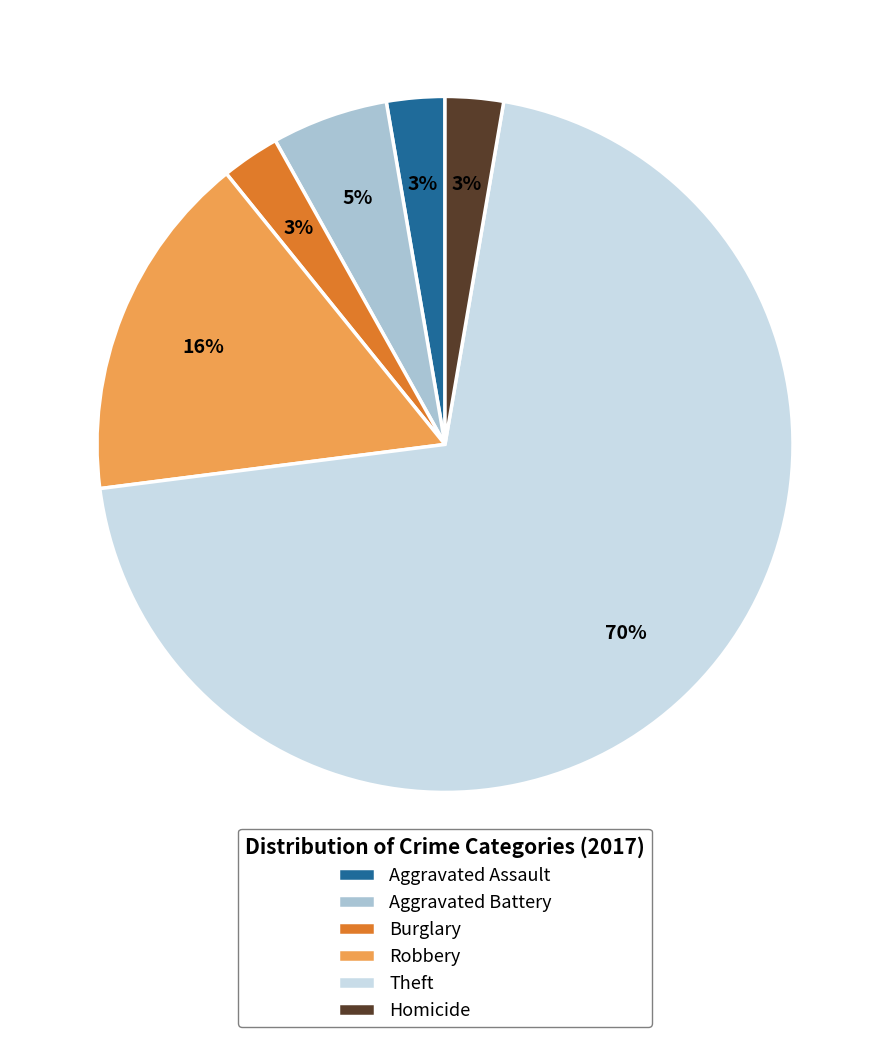

The Robbery slice represents 16% of the pie. True or false?

True